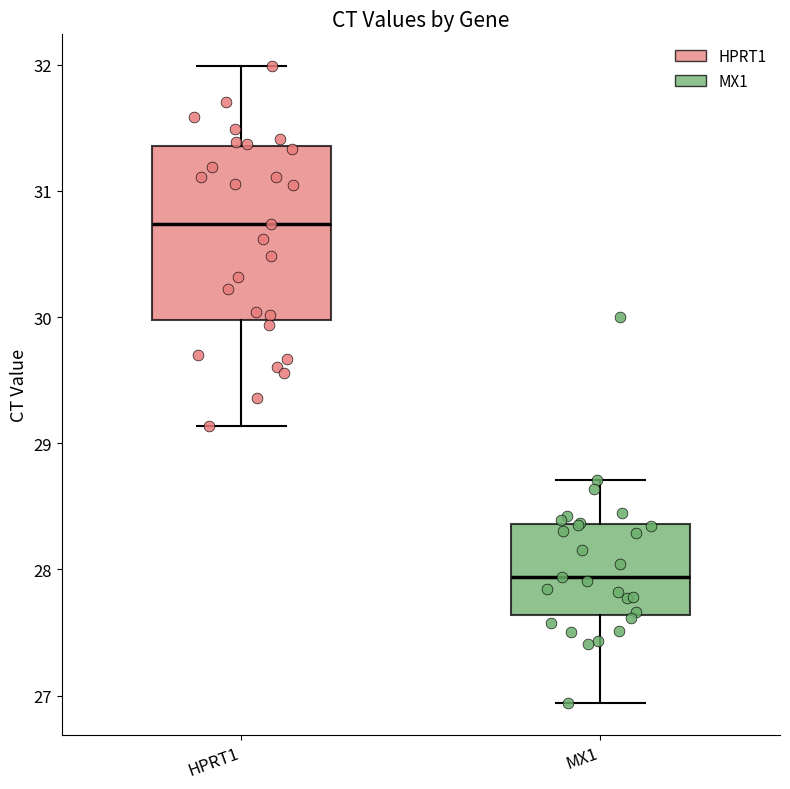

Reading left to right, transcribe this box plot: for each box, give where its median line is, the range the box spans, and where its two whiskers end, as read against the y-axis. The values are not printed on the chart, so give them approximately, as read against the axis.

HPRT1: median 30.7, box 30.0 to 31.4, whiskers 29.1 to 32.0
MX1: median 27.9, box 27.6 to 28.4, whiskers 26.9 to 28.7